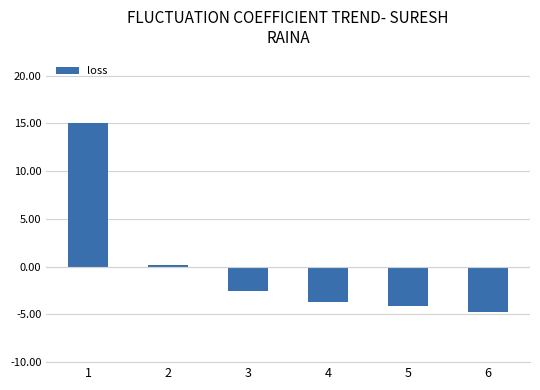

What is the difference between the maximum and minimum values?

19.8